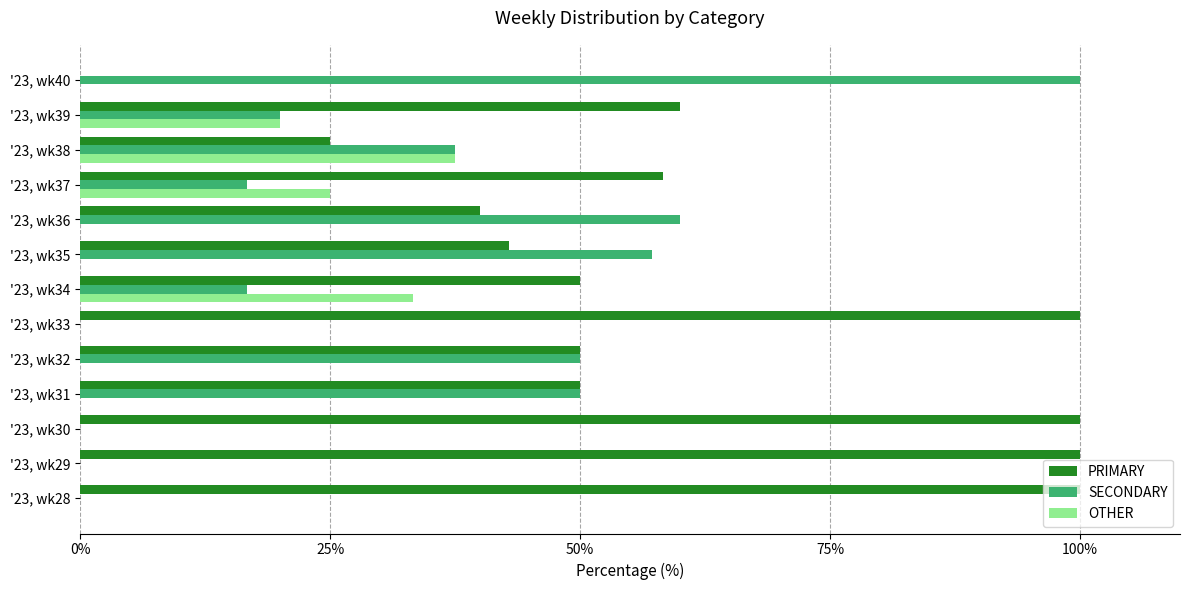

True or false: SECONDARY has a value of 75.1 at '23, wk31.

False